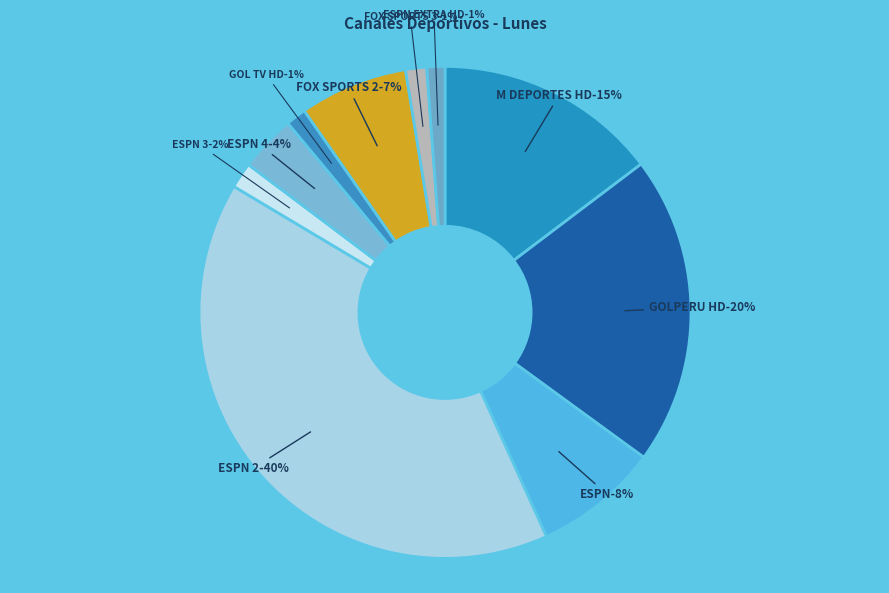

Rank the categories by value from highest to lowest.

ESPN 2, GOLPERU HD, M DEPORTES HD, ESPN, FOX SPORTS 2, ESPN 4, ESPN 3, FOX SPORTS 3, GOL TV HD, ESPN EXTRA HD